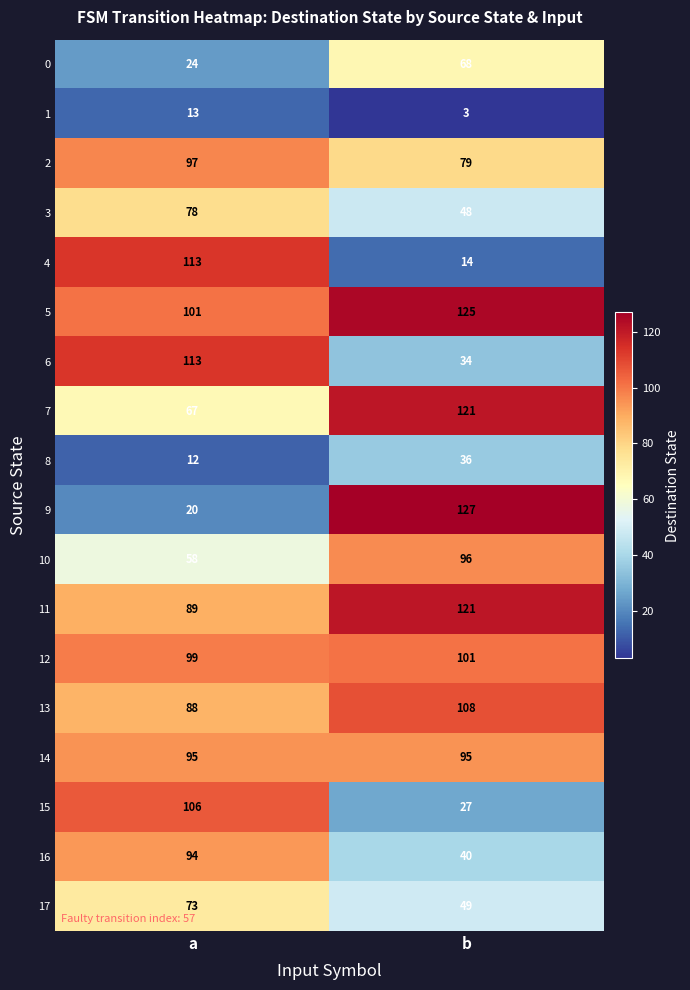

Which label corresponds to the largest value in the chart?

b